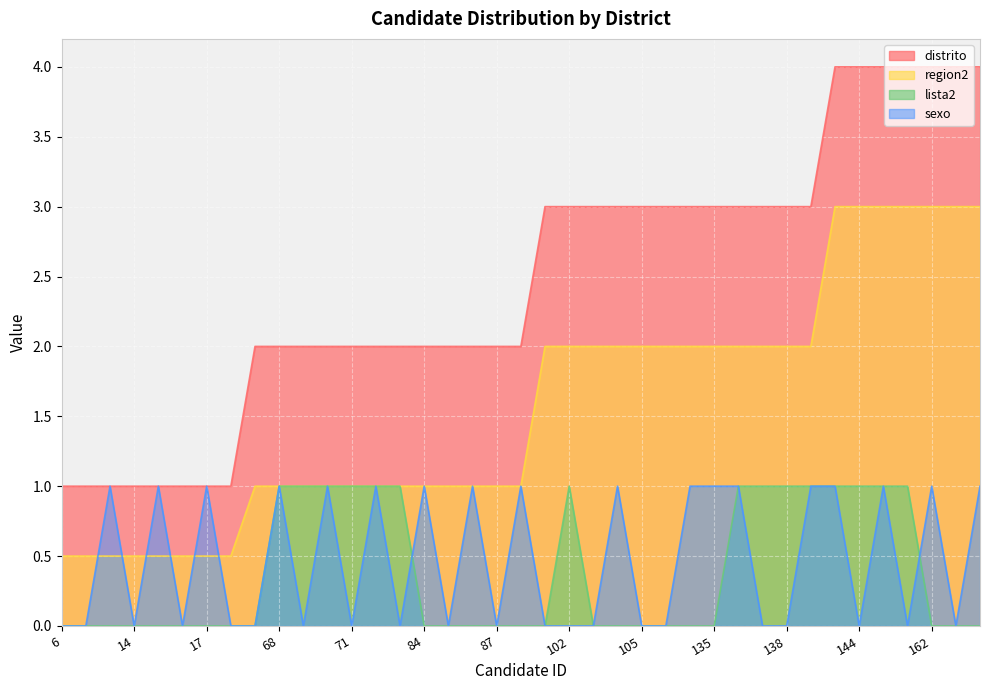

What value does the region2 series have at 162?

3.0